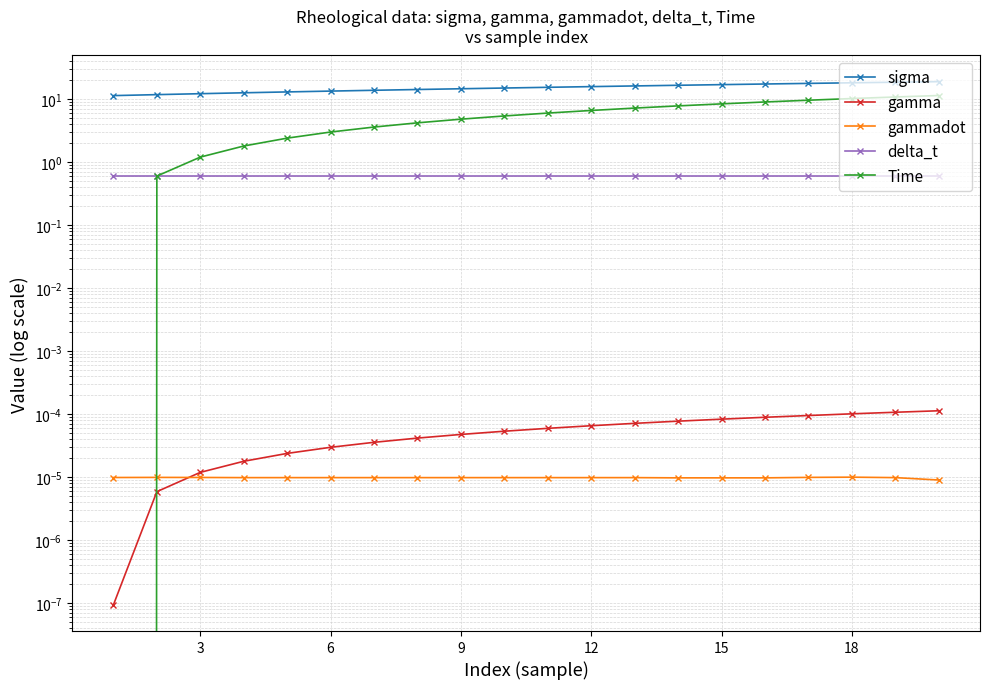

Is this an area chart (filled region under the line)?

No